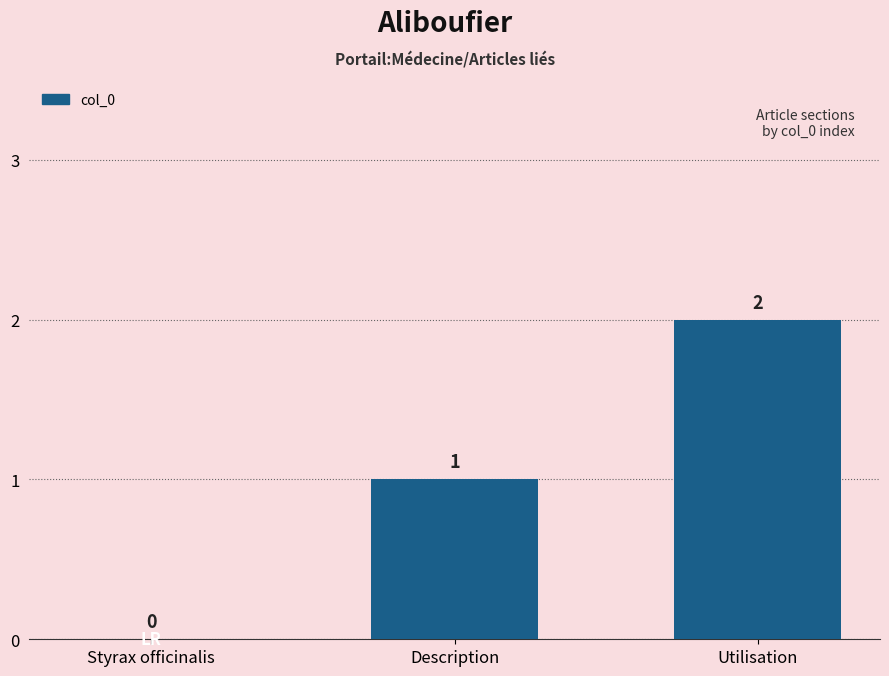

Does the chart contain stacked bars?

No